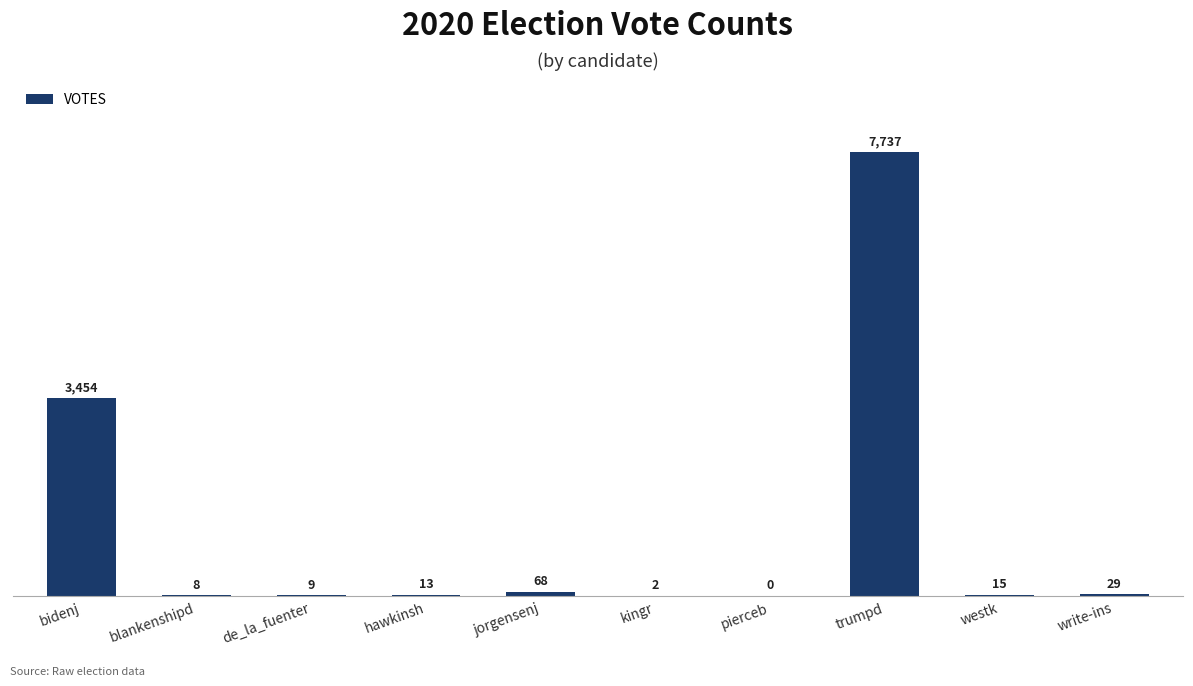

Reading left to right, what are all the values shown in this chart?

bidenj=3454	blankenshipd=8	de_la_fuenter=9	hawkinsh=13	jorgensenj=68	kingr=2	pierceb=0	trumpd=7737	westk=15	write-ins=29